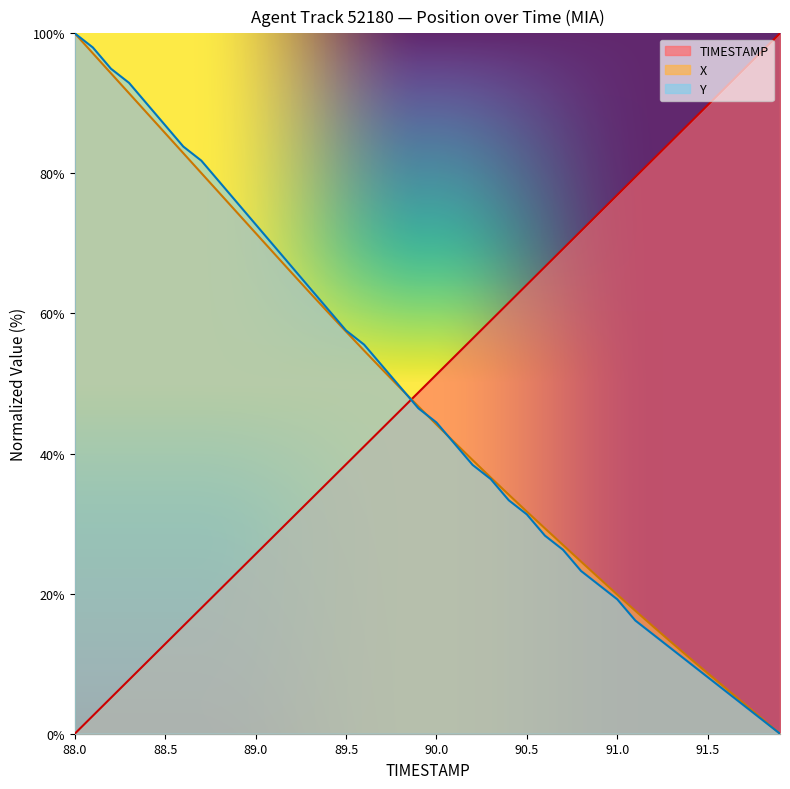

What is the difference between the maximum and minimum values in the TIMESTAMP series?

100.0